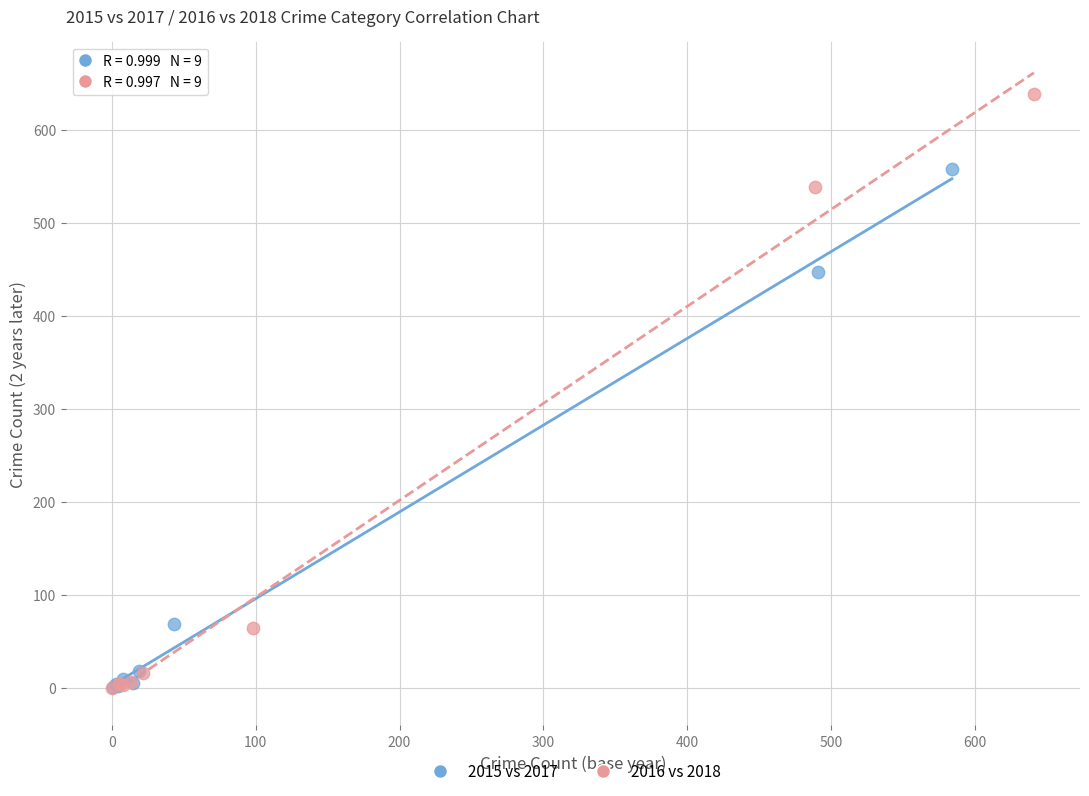

Which series has the widest spread of Y values?

2016 vs 2018